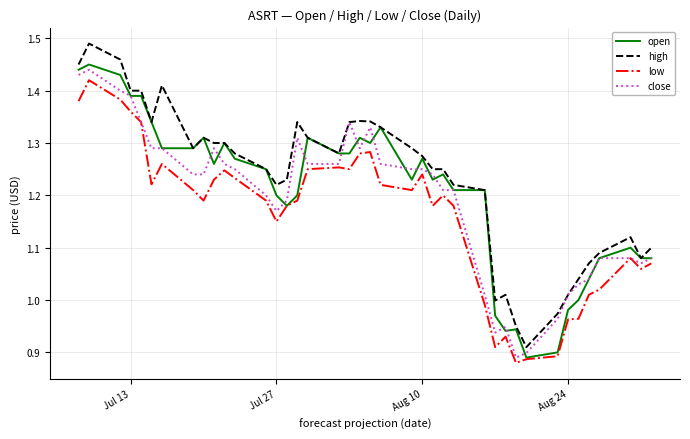

True or false: high and low intersect in this chart.

False